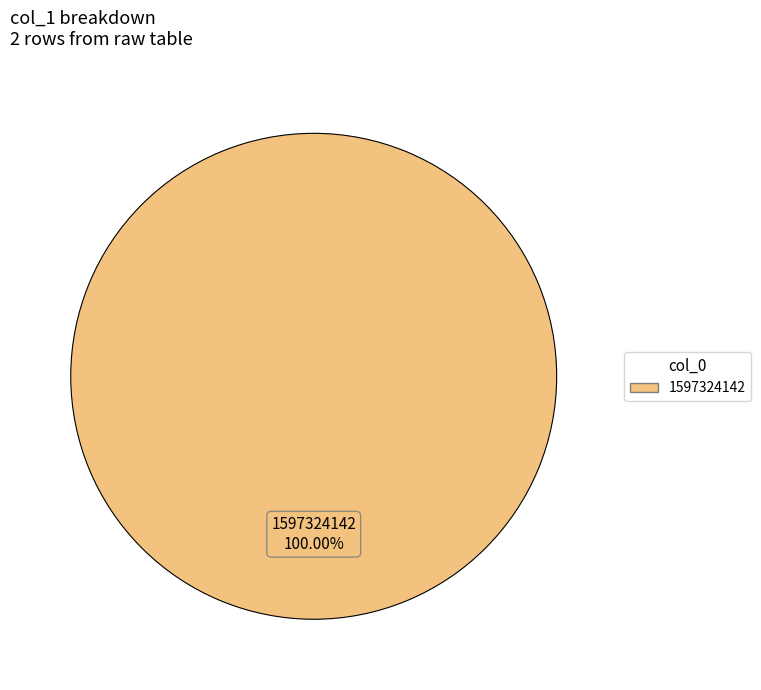

Rank the categories by value from lowest to highest.

1597324142